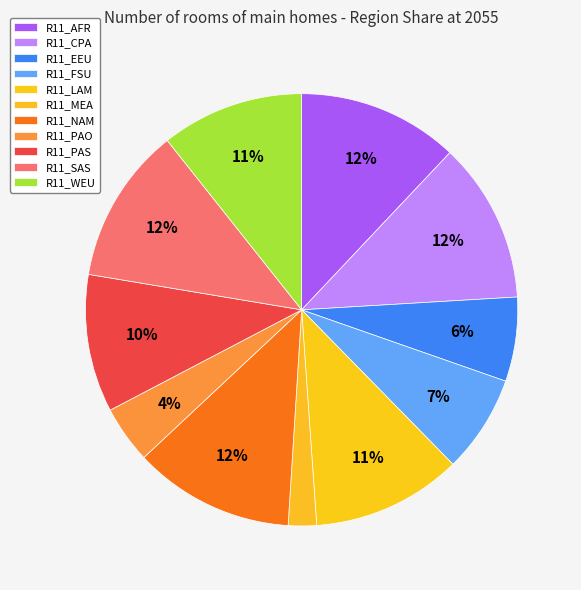

How many slices are in this pie chart?

11